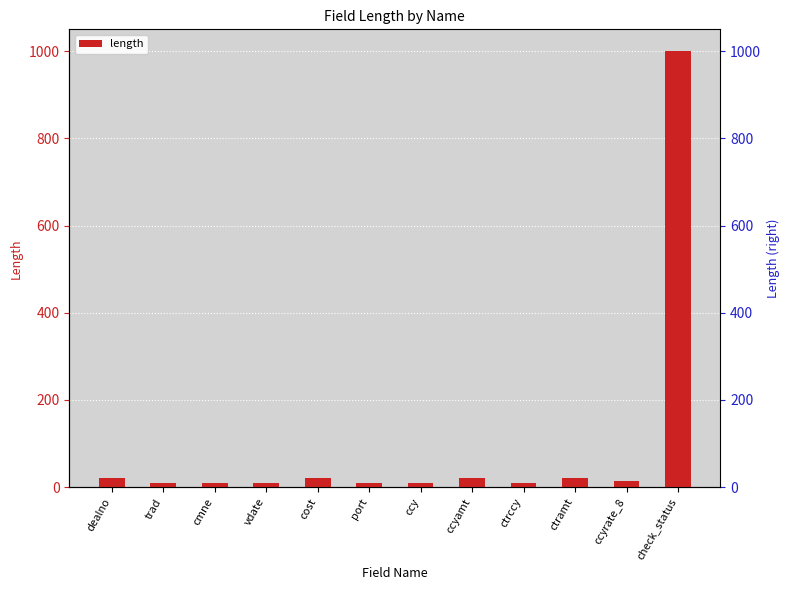

What value does the data have at ccy?

10